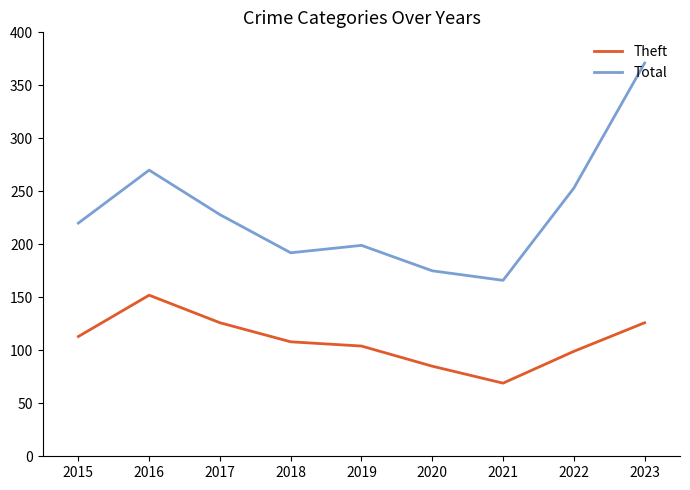

What is the difference between the maximum and minimum values in the Theft series?

83